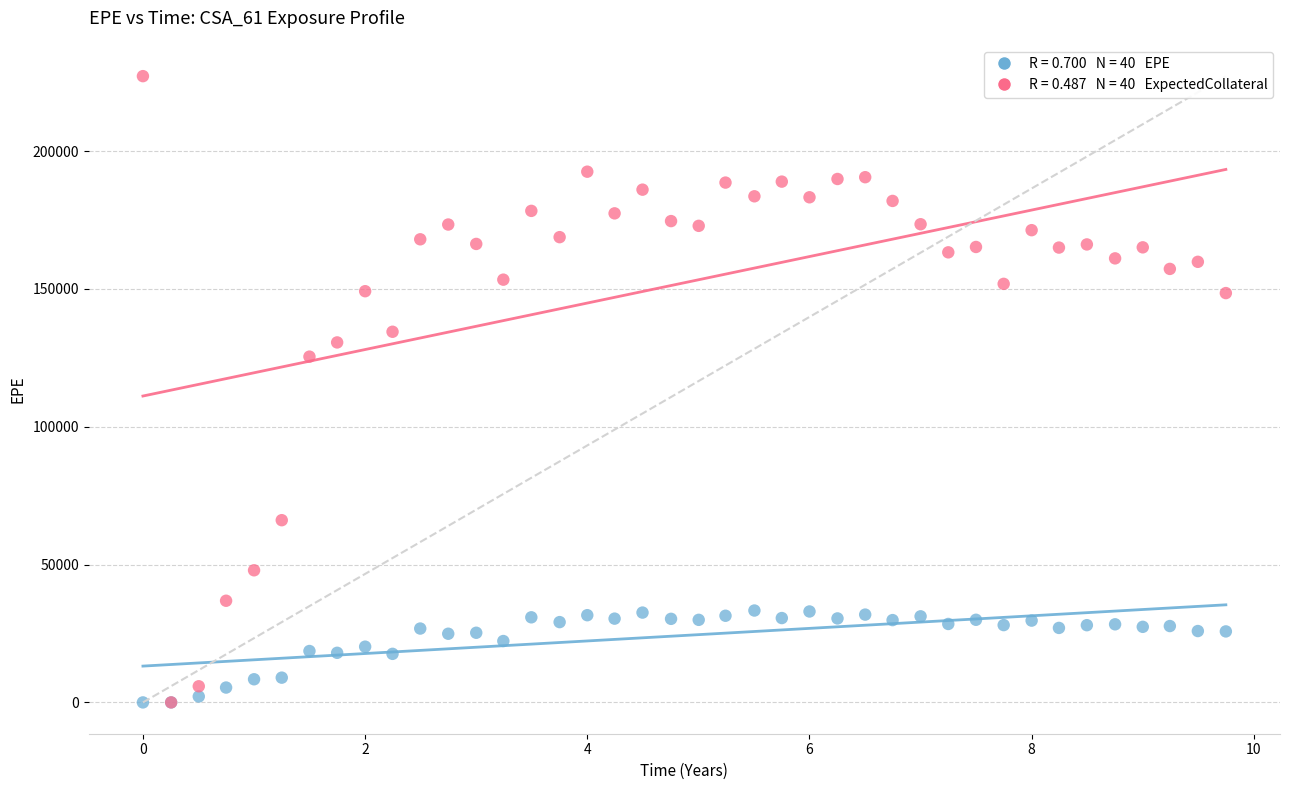

Across all series, what Y value is closest to 113612?

125456.0